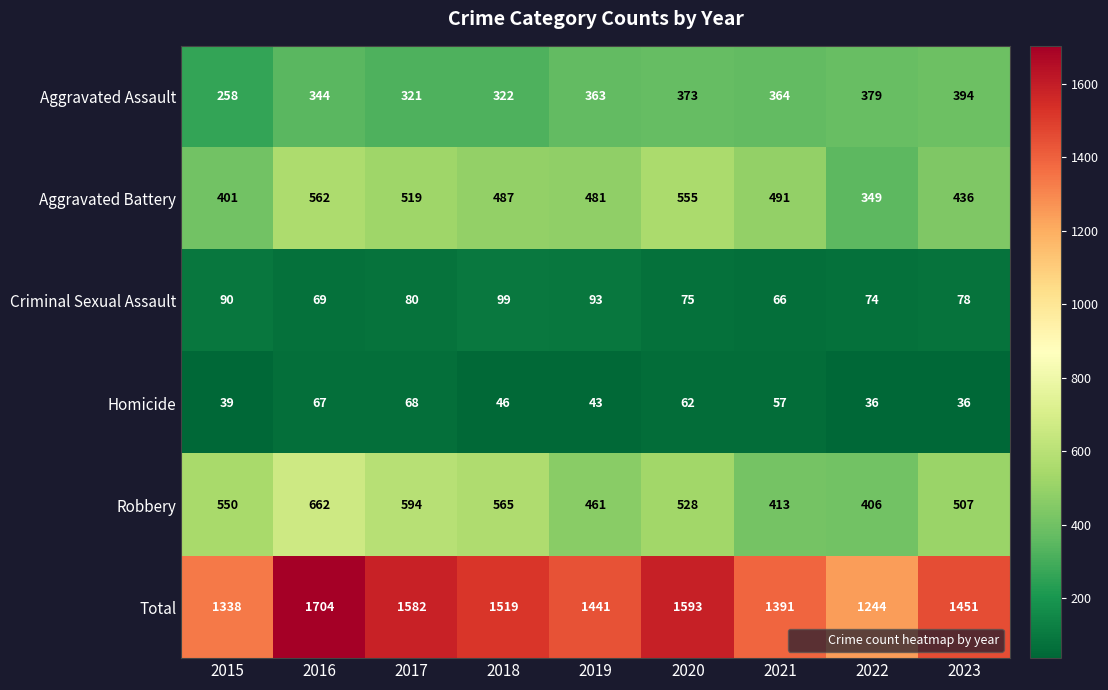

Rank the series by their maximum value, from lowest to highest.

Homicide, Criminal Sexual Assault, Aggravated Assault, Aggravated Battery, Robbery, Total